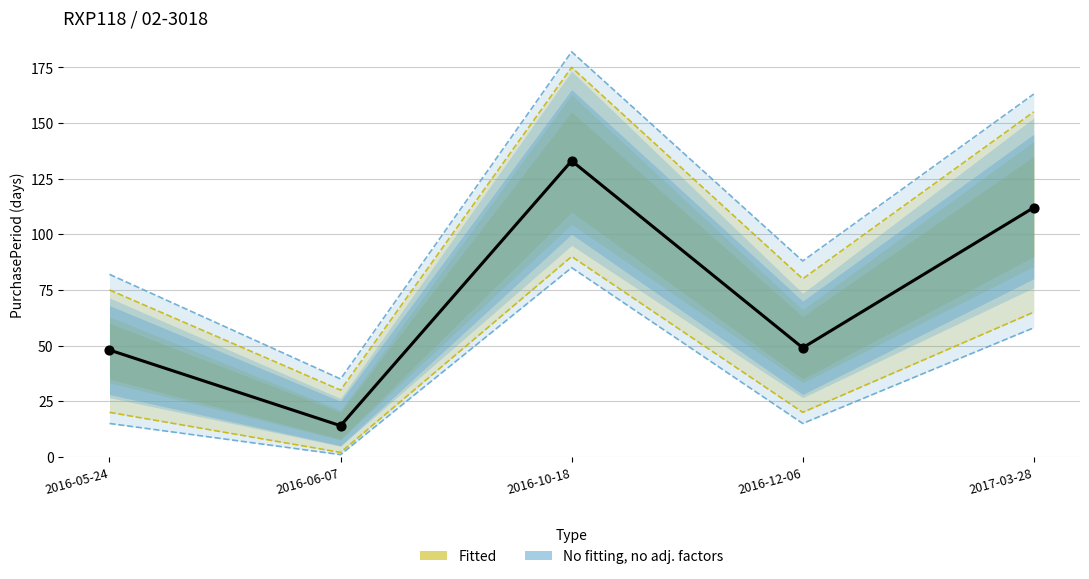

Which has a higher value, 2016-12-06 or 2016-10-18?

2016-10-18